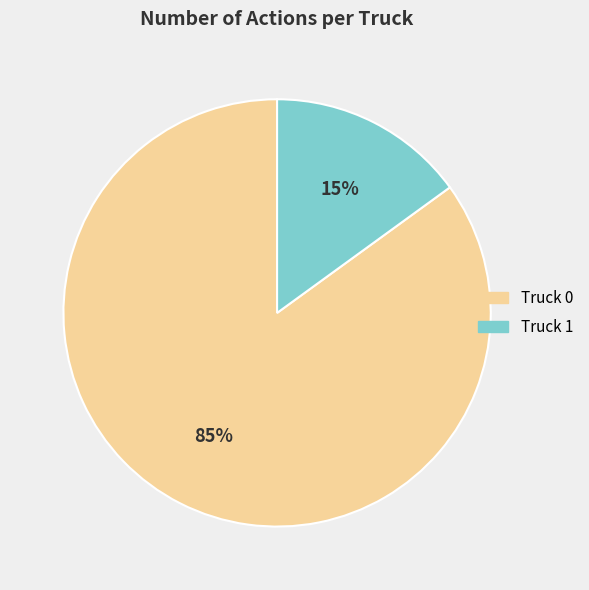

To the nearest percent, what is the combined percentage of Truck 1 and Truck 0?

100%